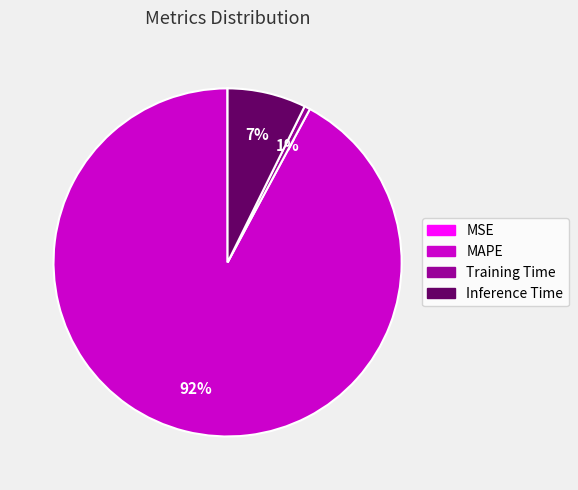

What is the majority slice?

MAPE